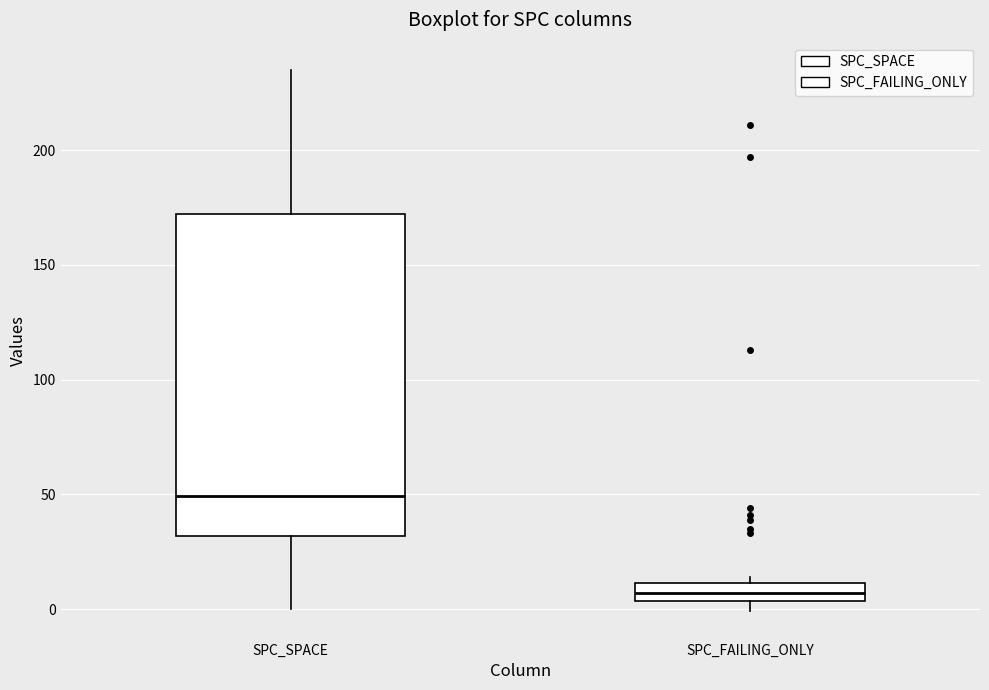

Which box's median line is the lowest?

SPC_FAILING_ONLY